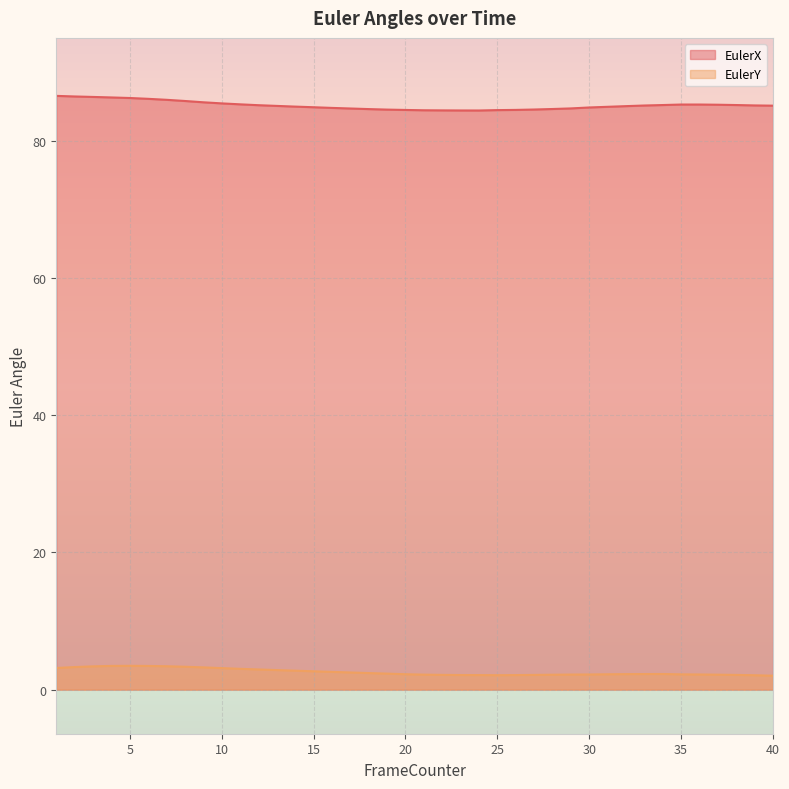

Where is EulerX nearest to the value 85?

32